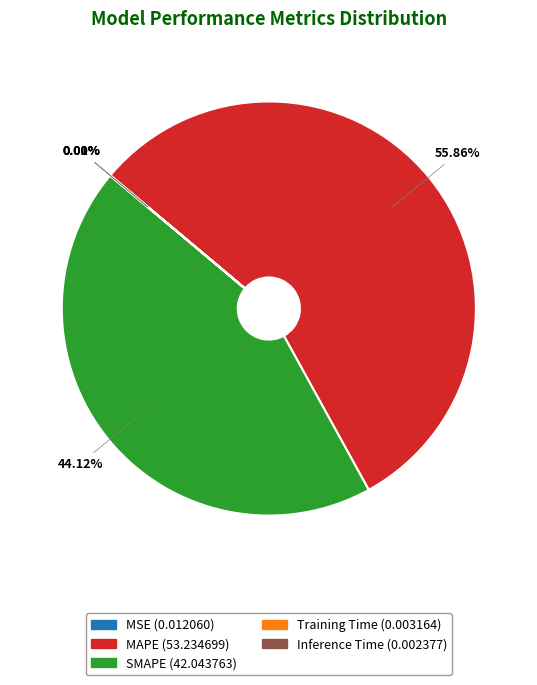

What is the majority slice?

MAPE